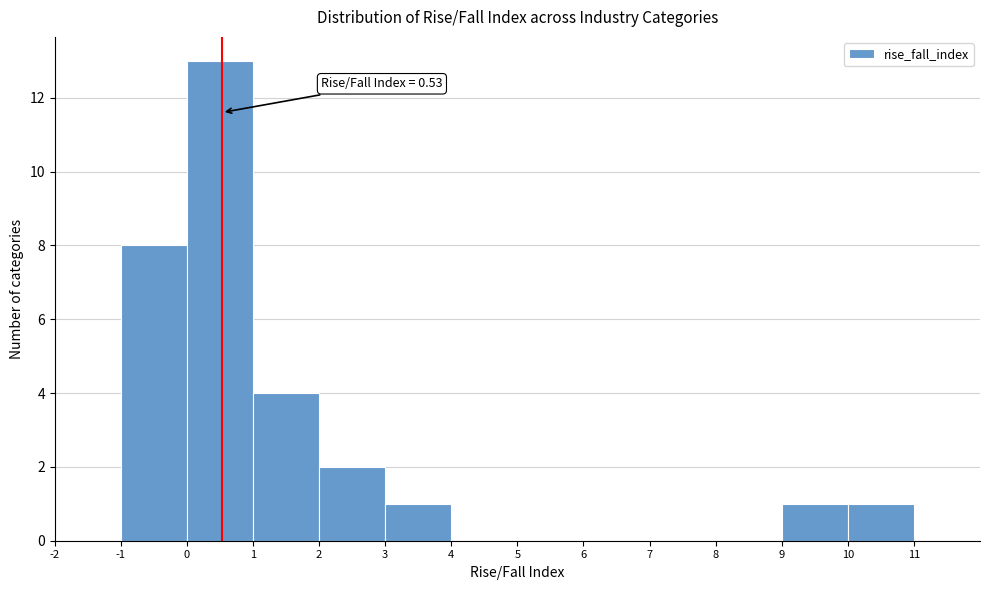

Which range on the x-axis has the tallest bar?

0 to 1